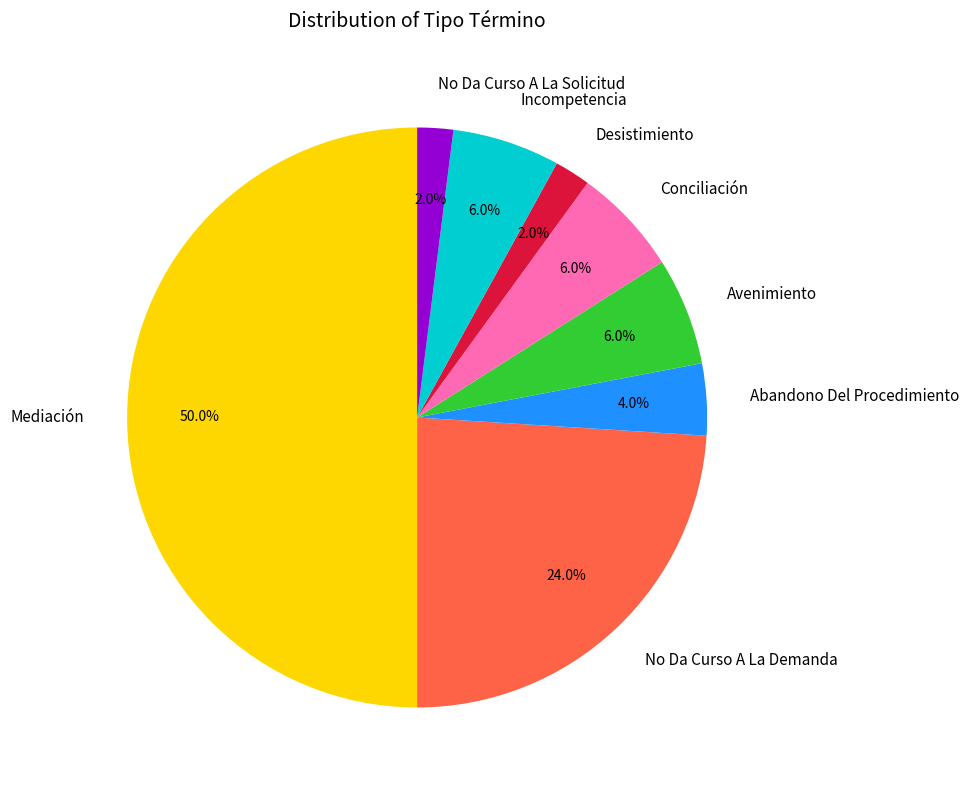

Combined, what portion of the pie is Abandono Del Procedimiento and No Da Curso A La Demanda?

28.0%